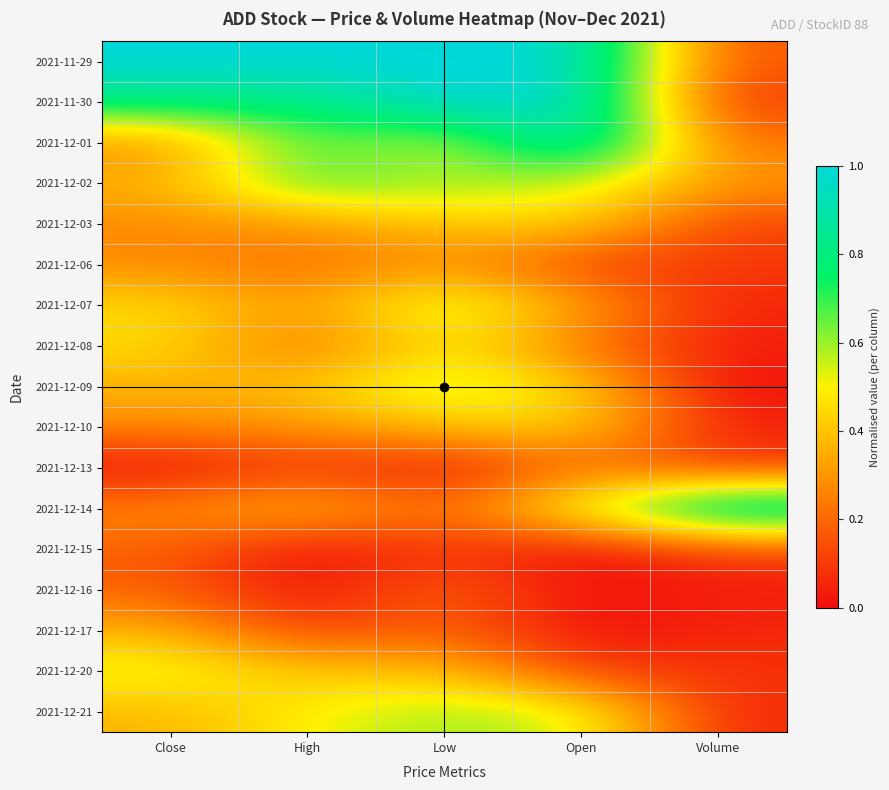

What is the total value across all series at High?

6.4